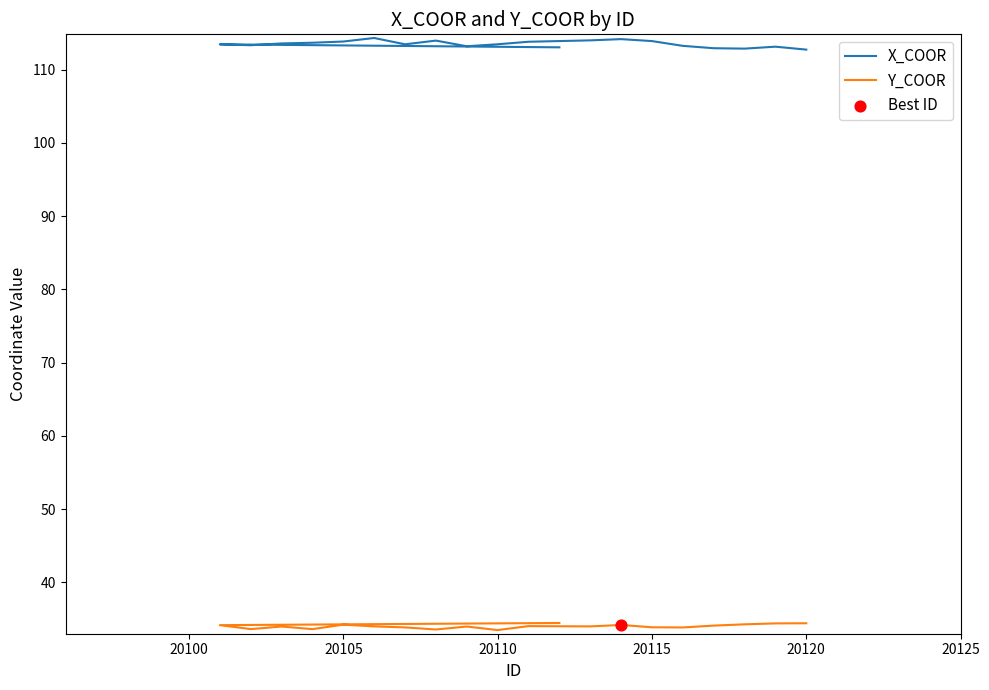

Which series contains the highest Y value?

X_COOR